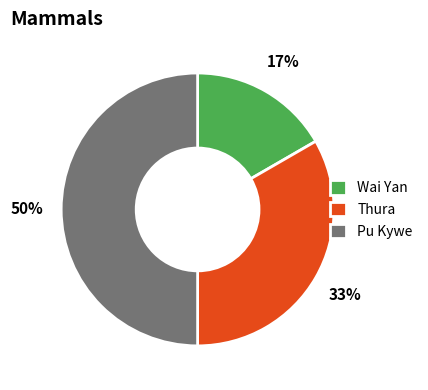

Does Wai Yan represent more than half of the total?

No